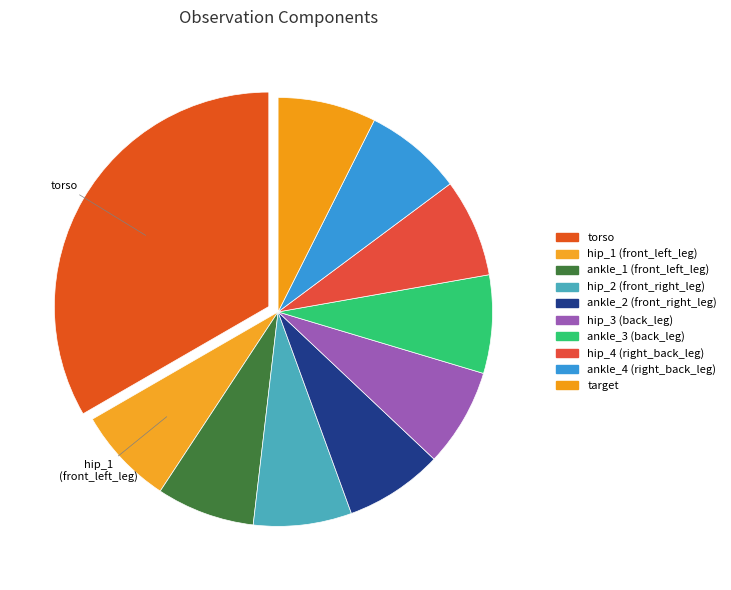

To the nearest percent, what percentage of the pie is hip_4 (right_back_leg)?

7%